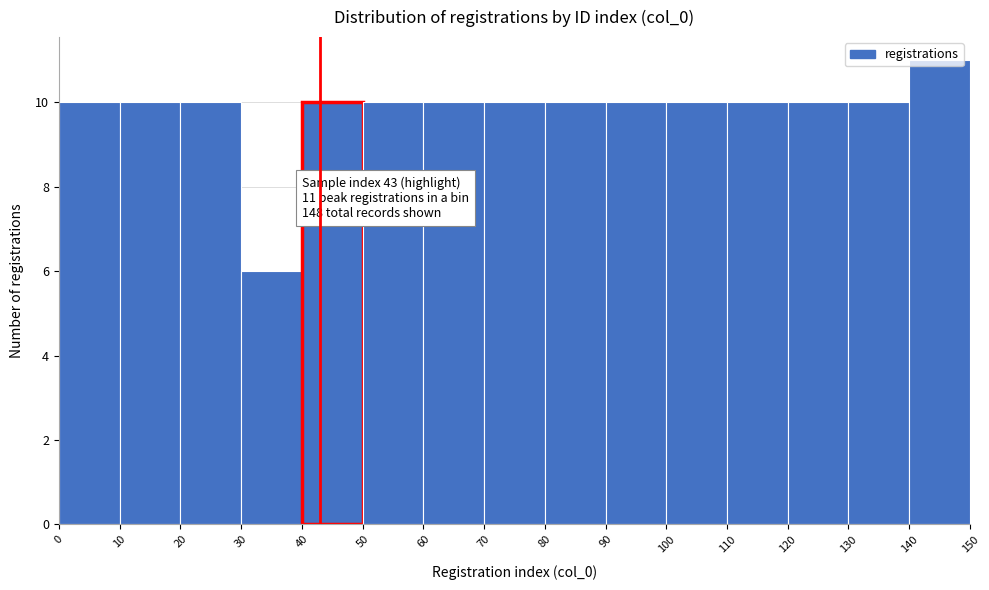

Which range on the x-axis has the tallest bar?

140 to 150